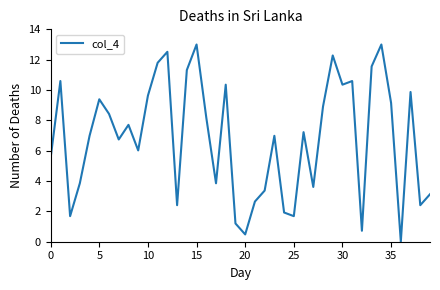

What is the difference between the maximum and minimum values?

13.0